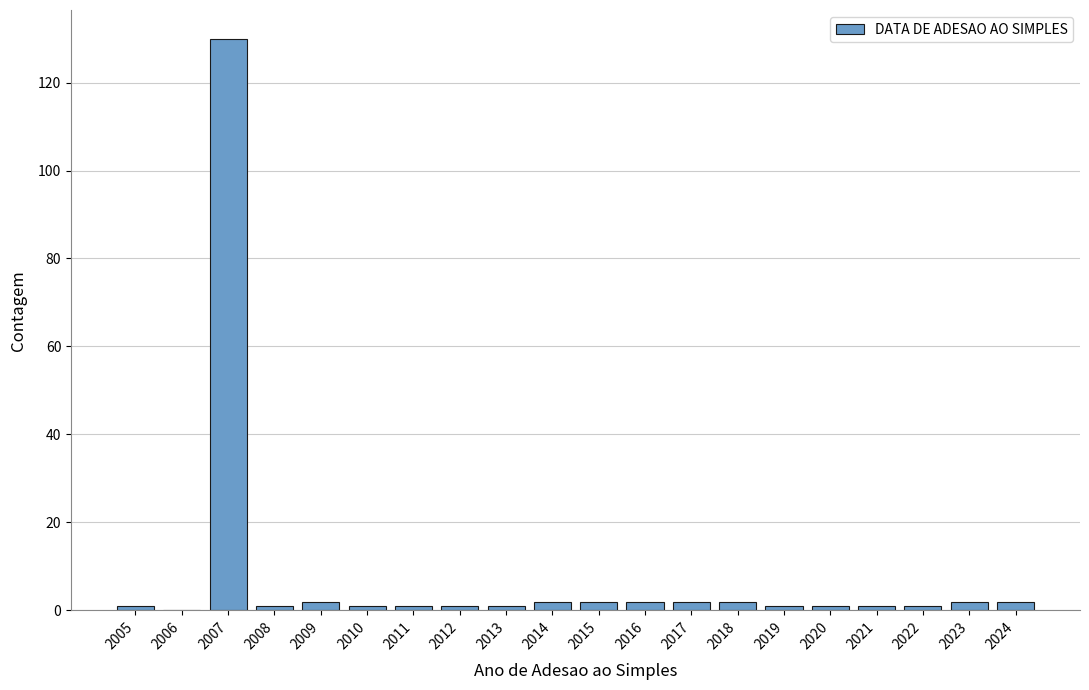

Reading right to left, list all the values displayed in this chart.

2024=2	2023=2	2022=1	2021=1	2020=1	2019=1	2018=2	2017=2	2016=2	2015=2	2014=2	2013=1	2012=1	2011=1	2010=1	2009=2	2008=1	2007=130	2006=0	2005=1